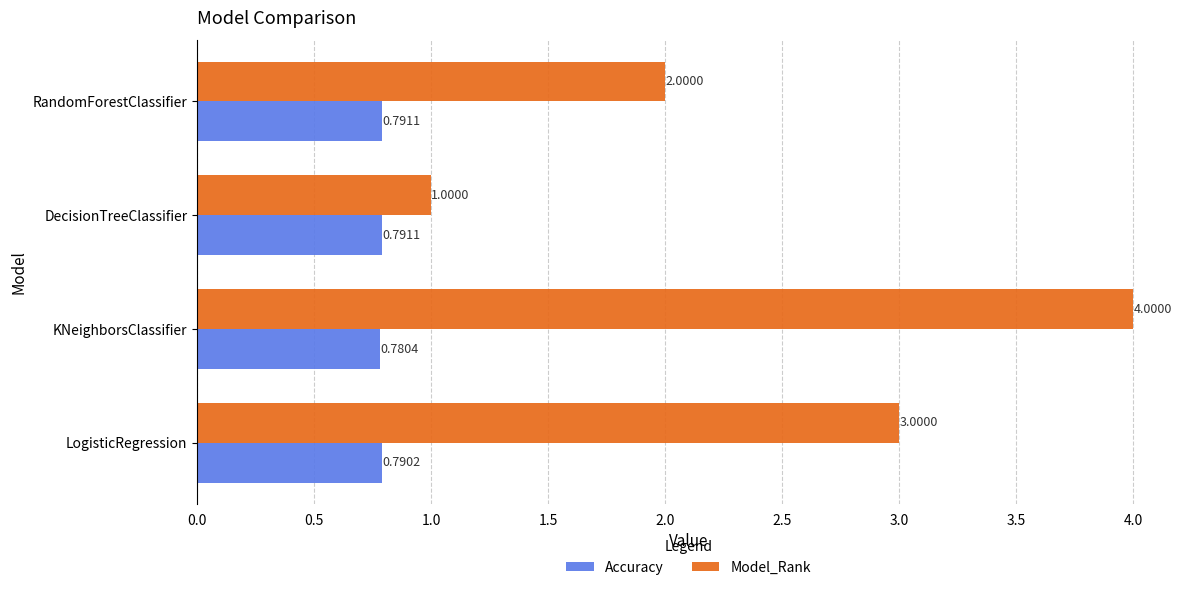

What are all the series names shown in the legend?

Accuracy, Model_Rank